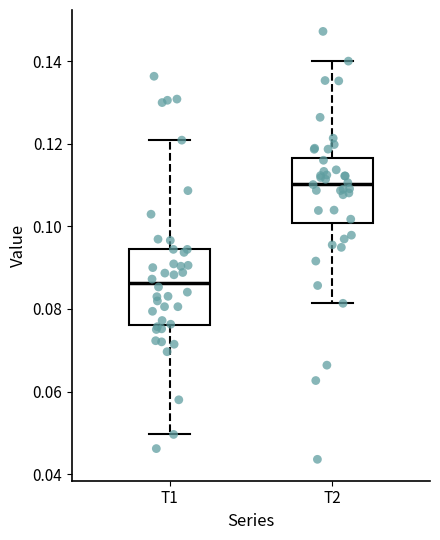

Reading left to right, transcribe this box plot: for each box, give where its median line is, the range the box spans, and where its two whiskers end, as read against the y-axis. The values are not printed on the chart, so give them approximately, as read against the axis.

T1: median 0.086, box 0.076 to 0.094, whiskers 0.050 to 0.120
T2: median 0.110, box 0.100 to 0.116, whiskers 0.082 to 0.140